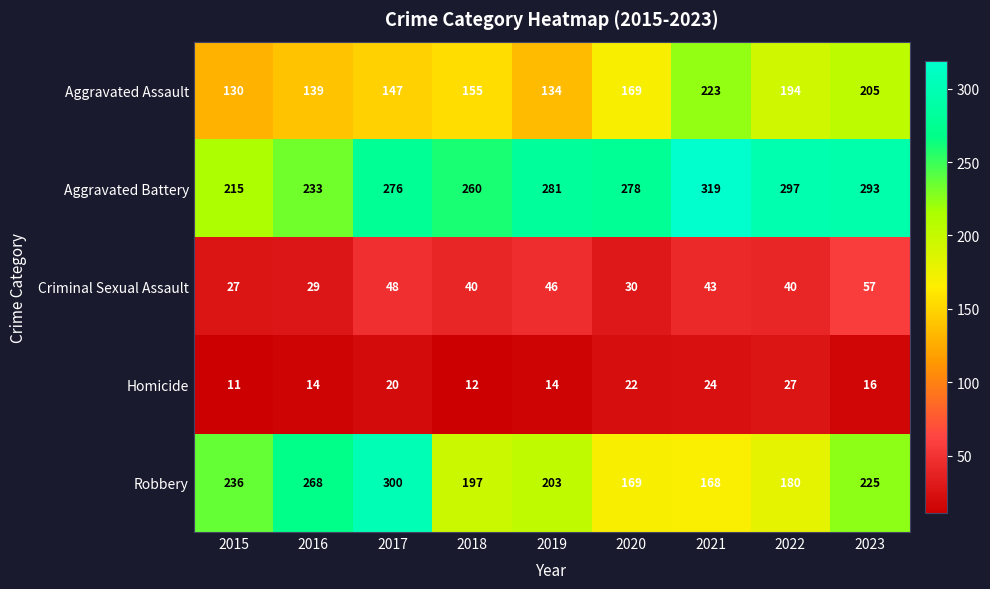

What is the sum of the Aggravated Battery values at 2017 and 2021?

595